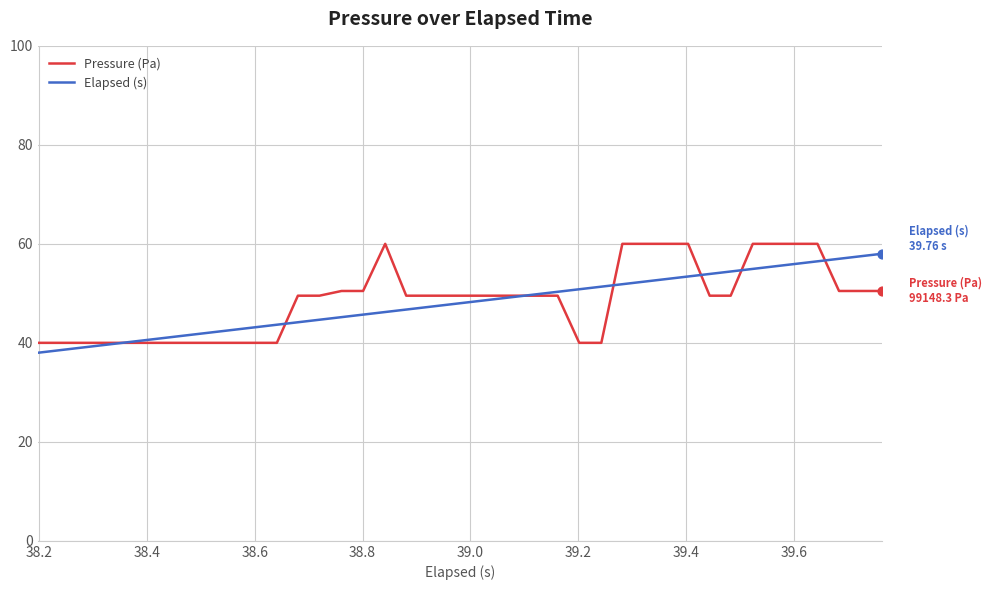

What is the minimum value shown in the chart?

38.0